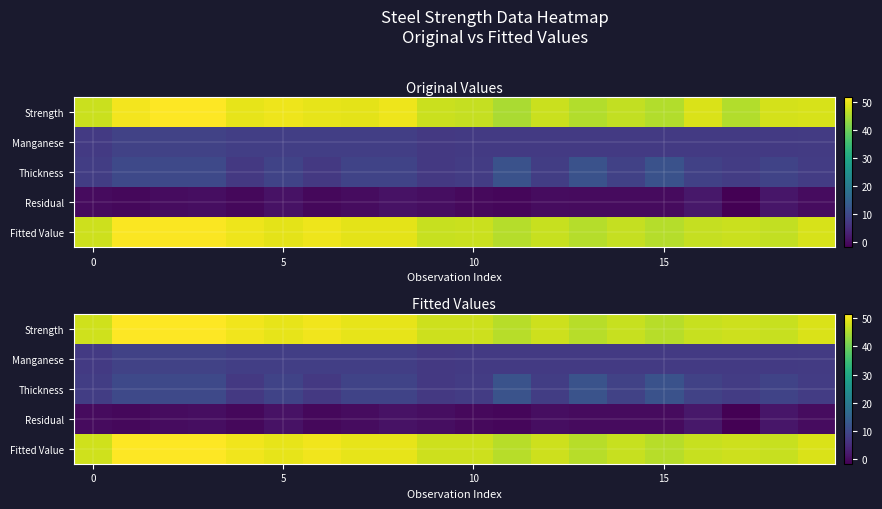

How many values in the Strength series are below 47?

3